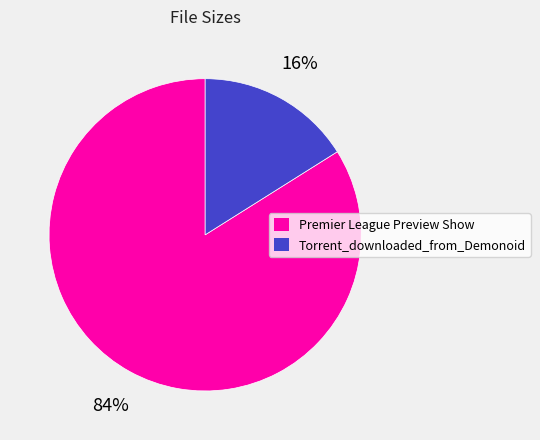

To the nearest percent, what is the difference between the largest and smallest slice percentages?

68%